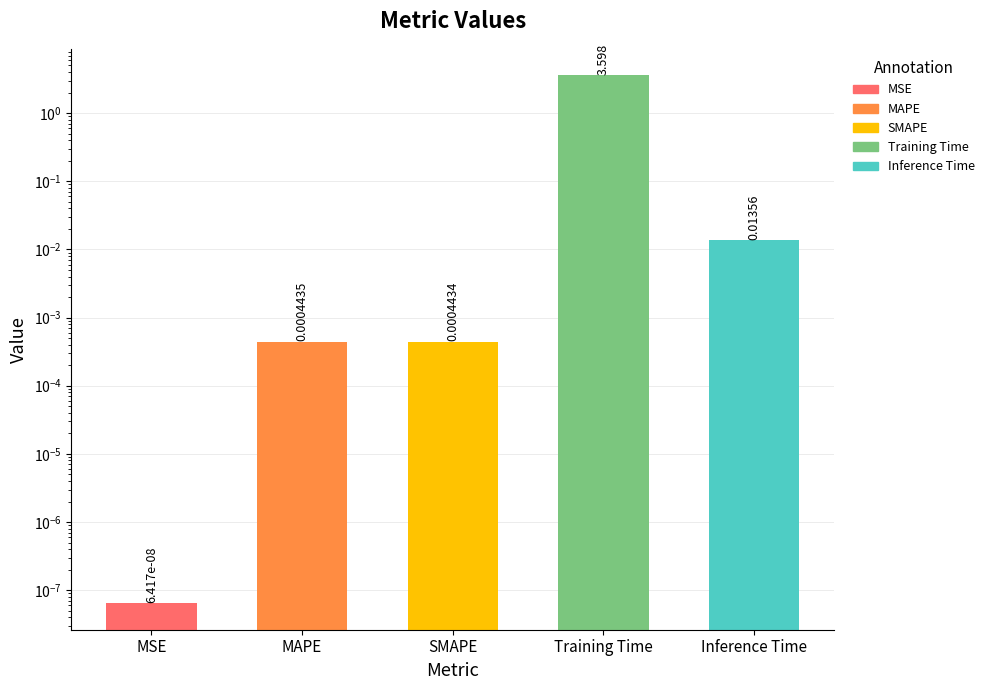

Rank the categories by value from lowest to highest.

MSE, SMAPE, MAPE, Inference Time, Training Time